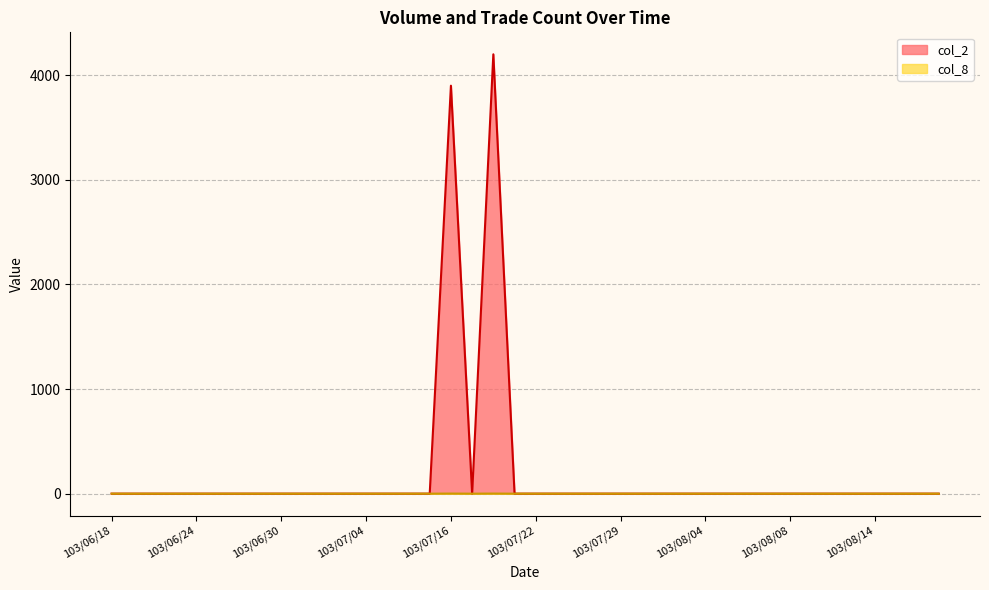

The col_8 series shows 0 at 103/06/18. True or false?

True